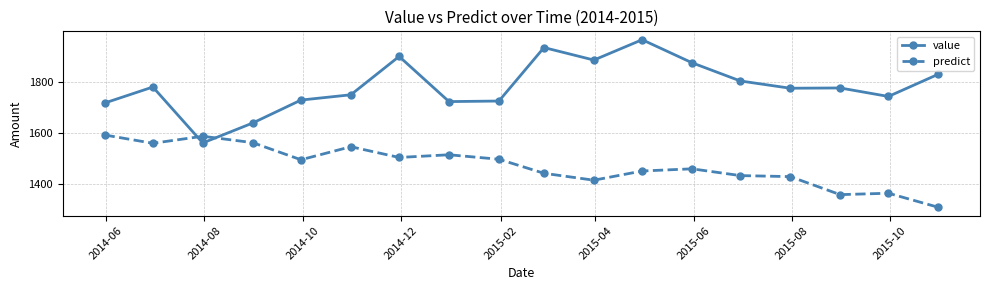

What is the value of the predict point at the 15th from the left?

1428.0